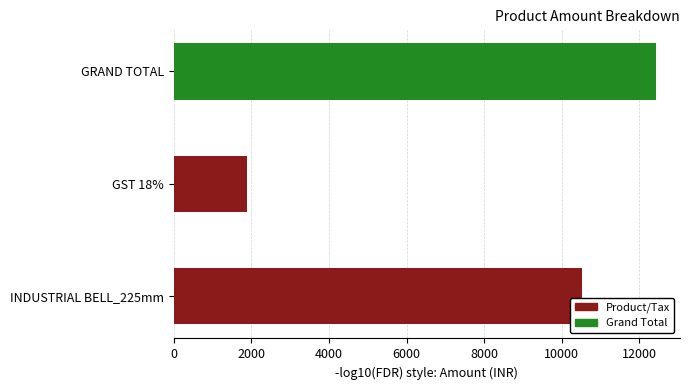

How many series are shown in this chart?

1